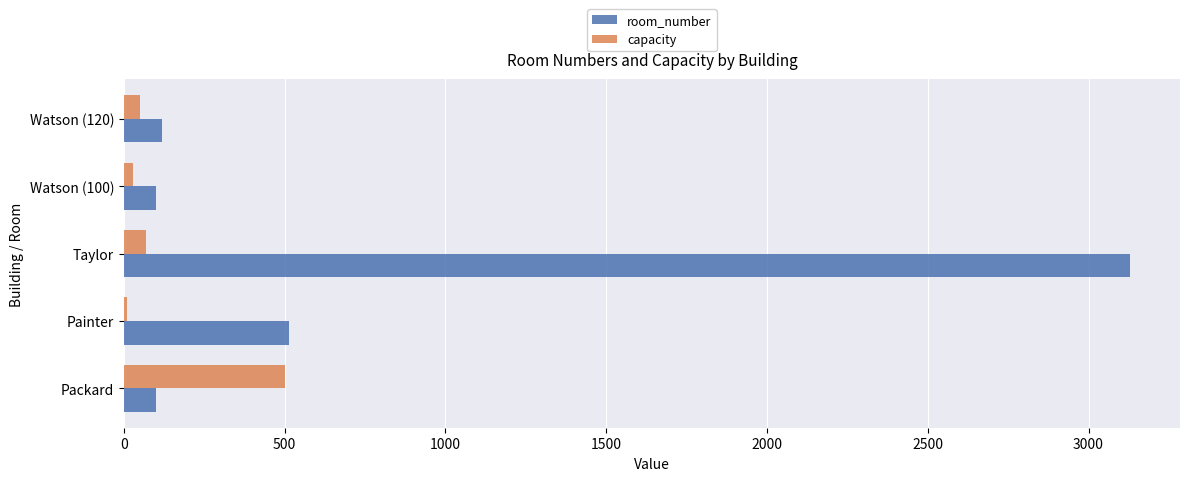

List the series in order of their overall mean, highest first.

room_number, capacity